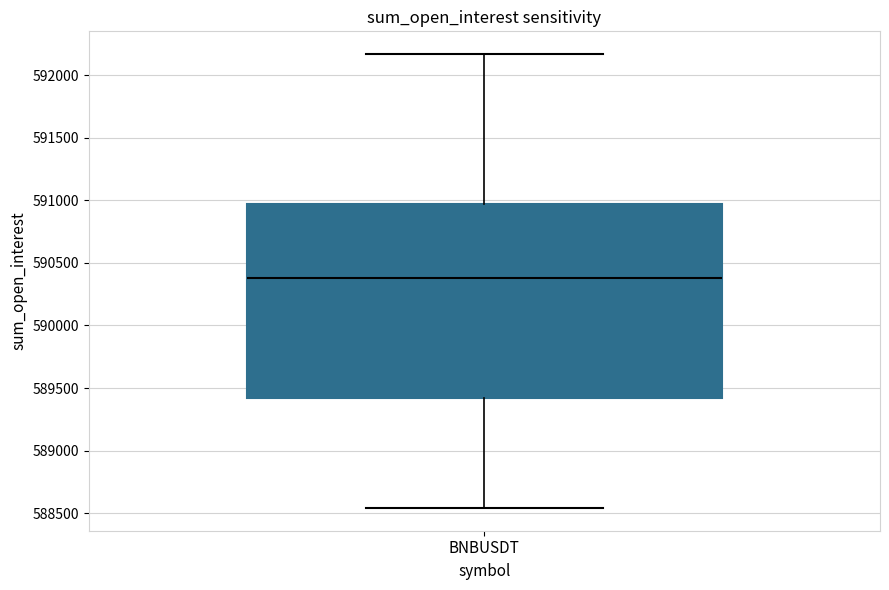

Where does the lower whisker of the box for BNBUSDT end on the y-axis? The values are not printed on the chart, so give them approximately, as read against the axis.

588550